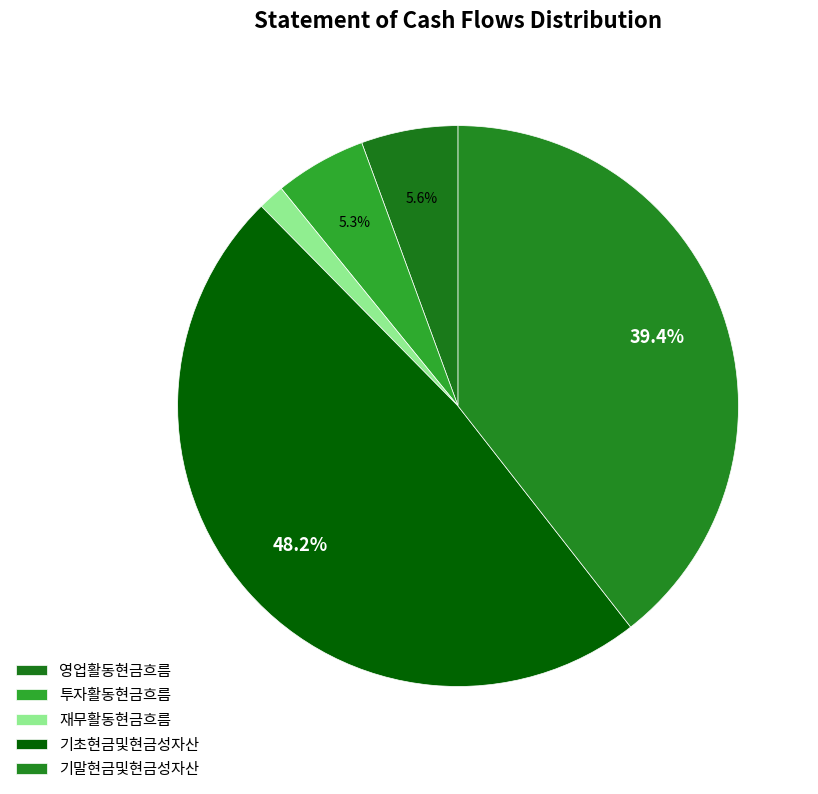

What is the smallest slice in the pie chart?

재무활동현금흐름